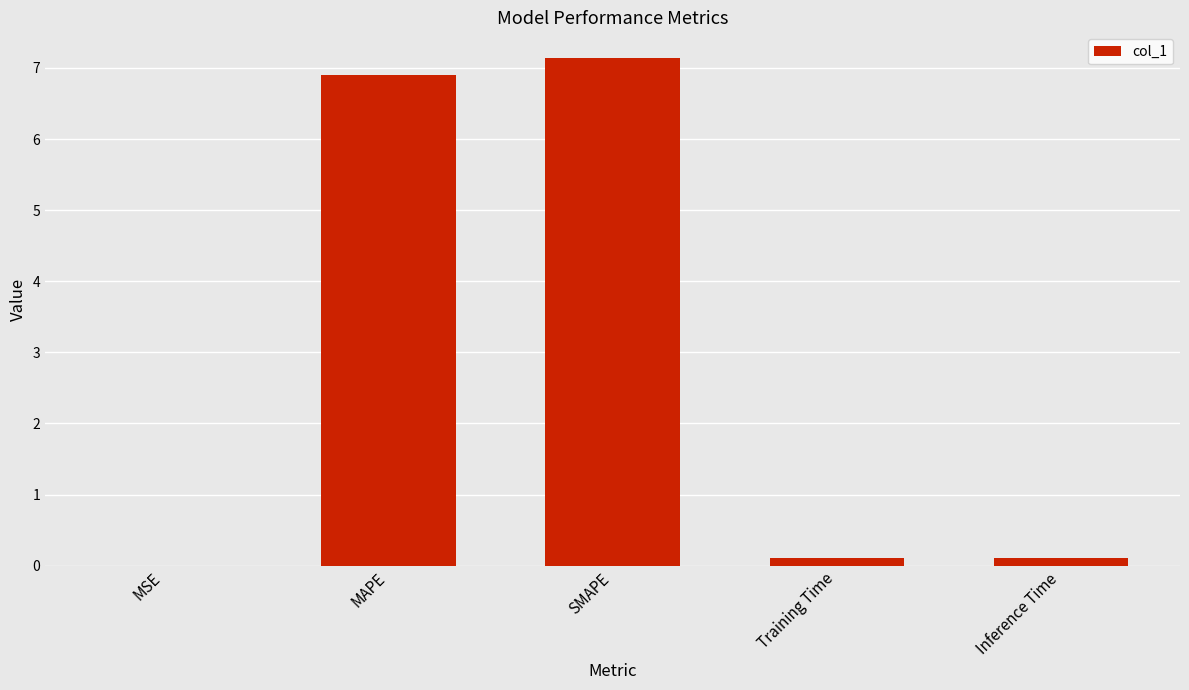

What is the sum of all values?

14.3